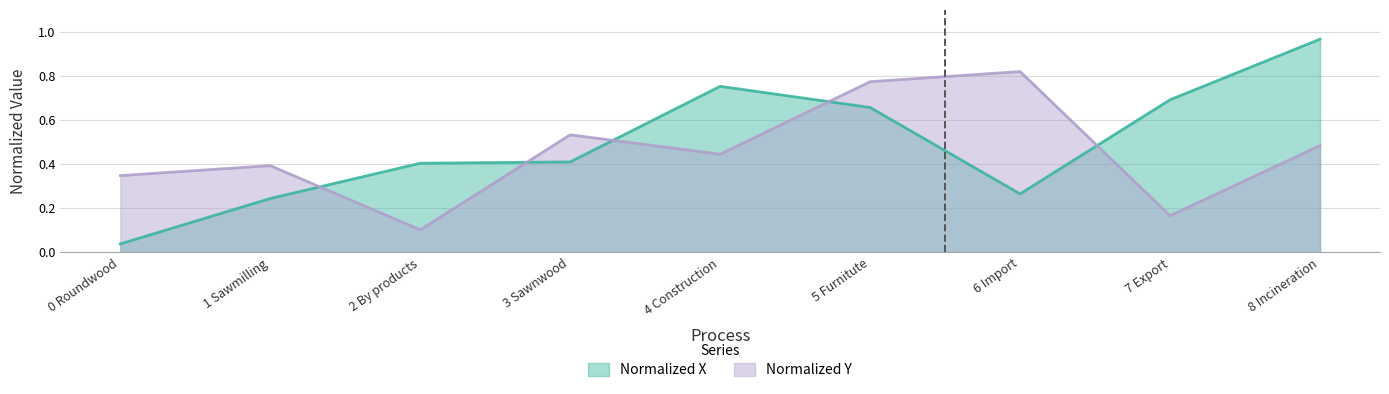

What is the minimum value for Normalized Y?

0.1